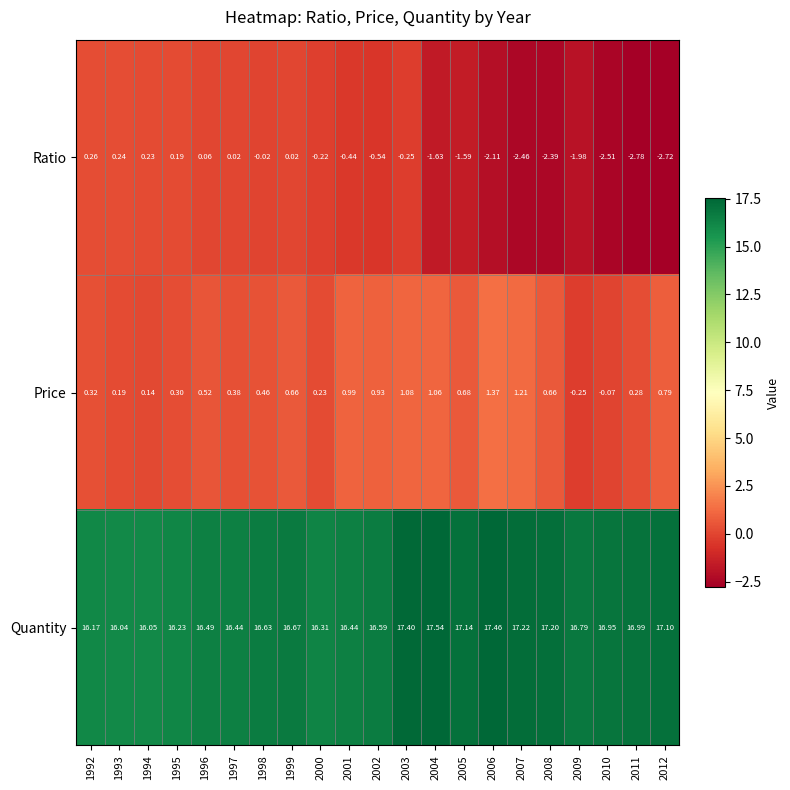

Rank the series by their maximum value, from lowest to highest.

Ratio, Price, Quantity